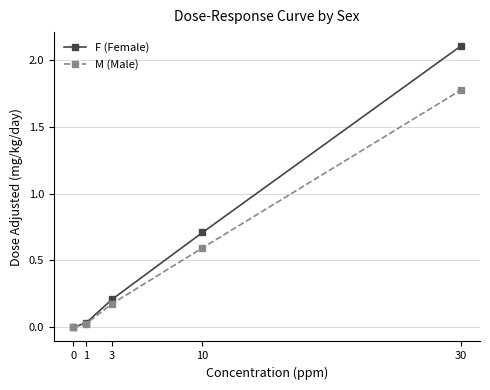

Is it true that M (Male) equals 2.7 at 30?

False